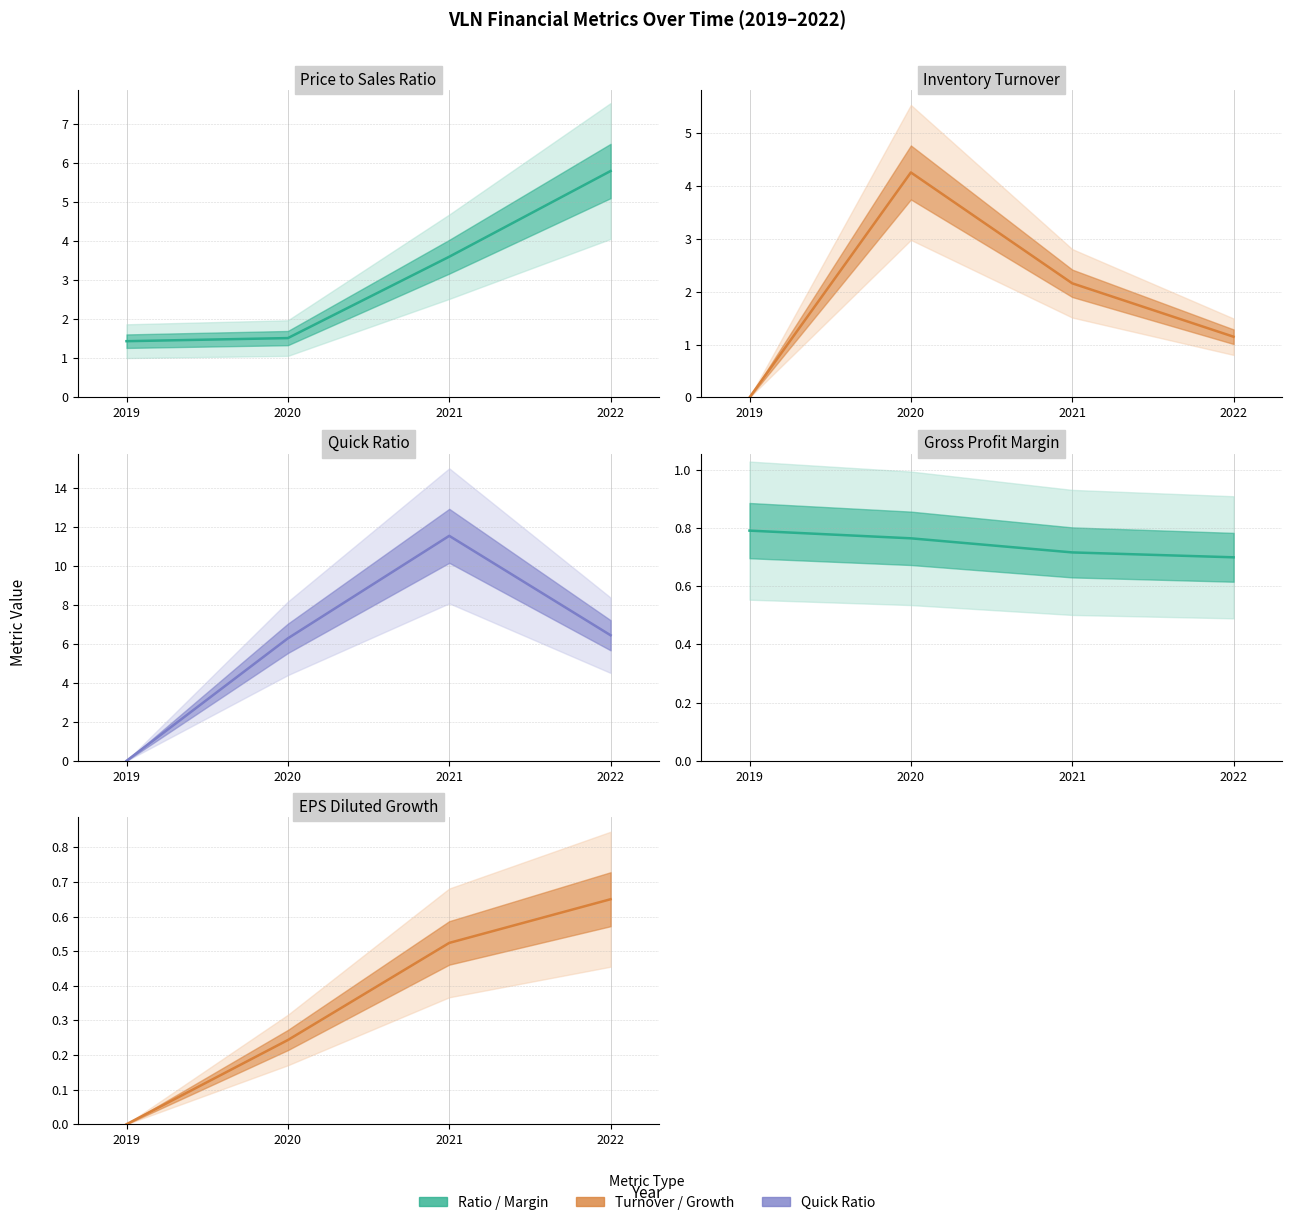

What is the sum of the grossProfitMargin values at 2022 and 2019?

1.5